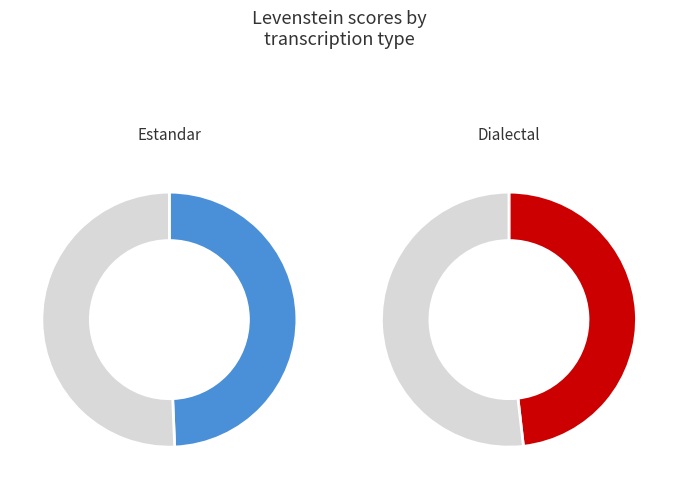

Does Estandar represent more than half of the total?

No